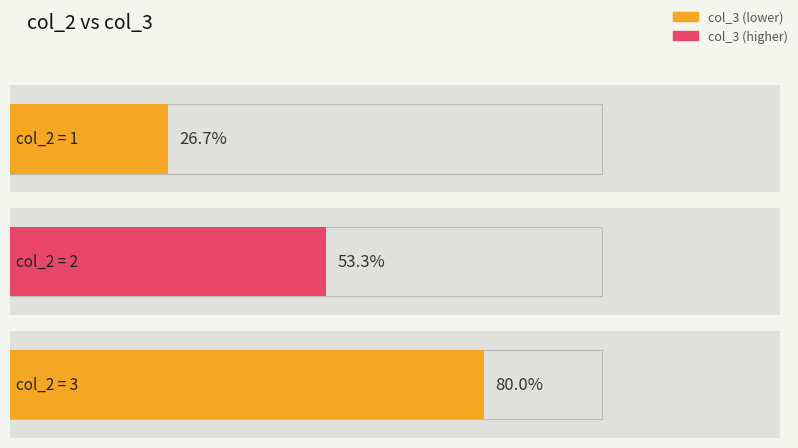

Between 1 and 2, which is larger?

2